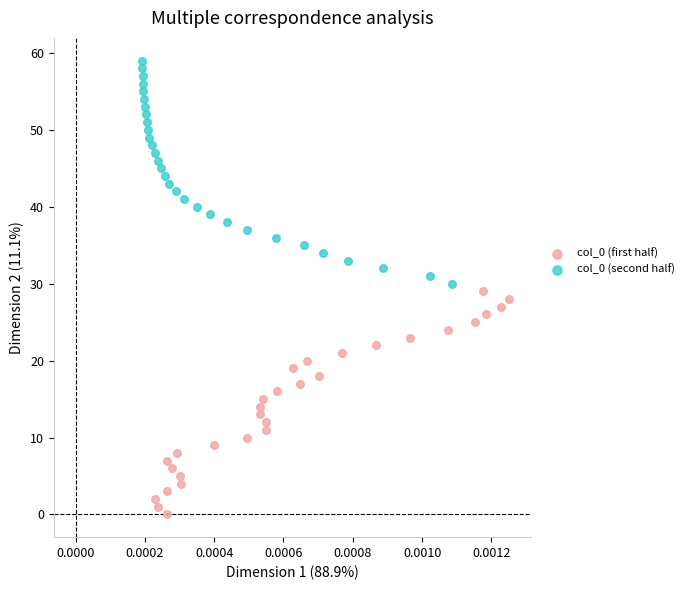

Which series reaches the maximum Y coordinate?

col_0 (second half)